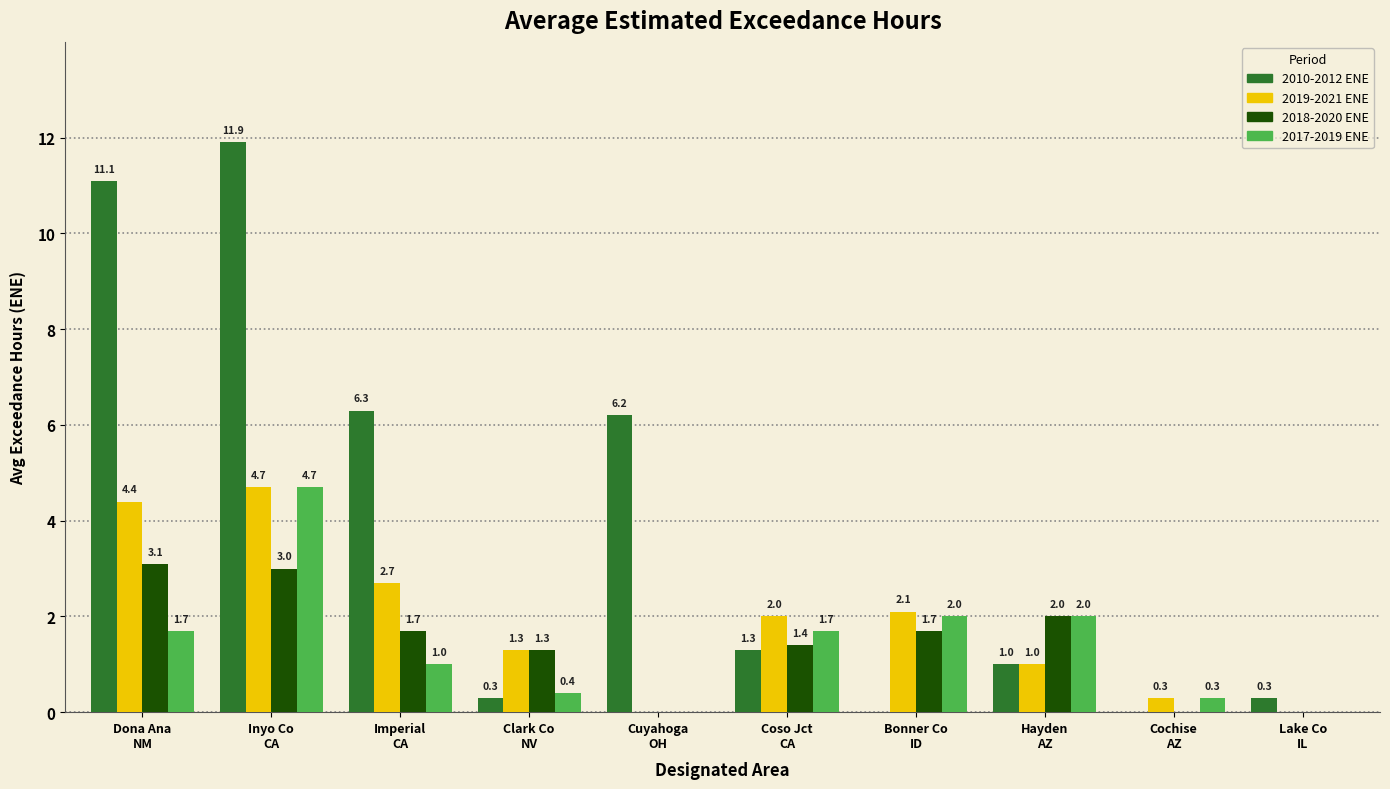

What is the highest value of the 2018-2020 ENE series?

3.1